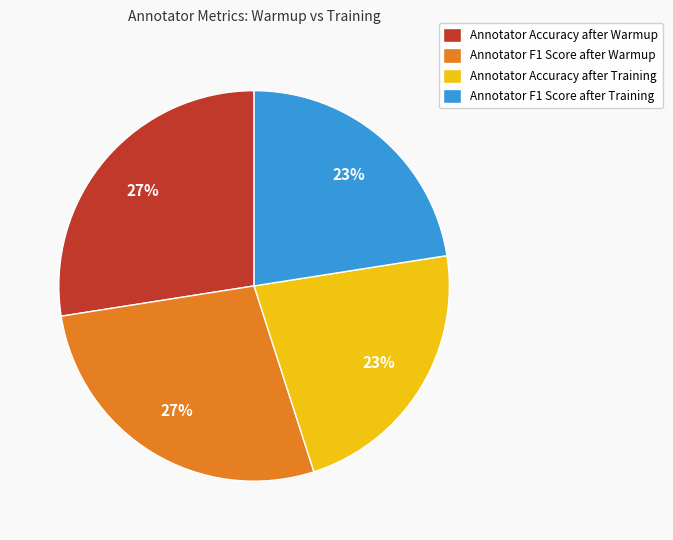

Is there any slice that represents more than half of the pie?

No